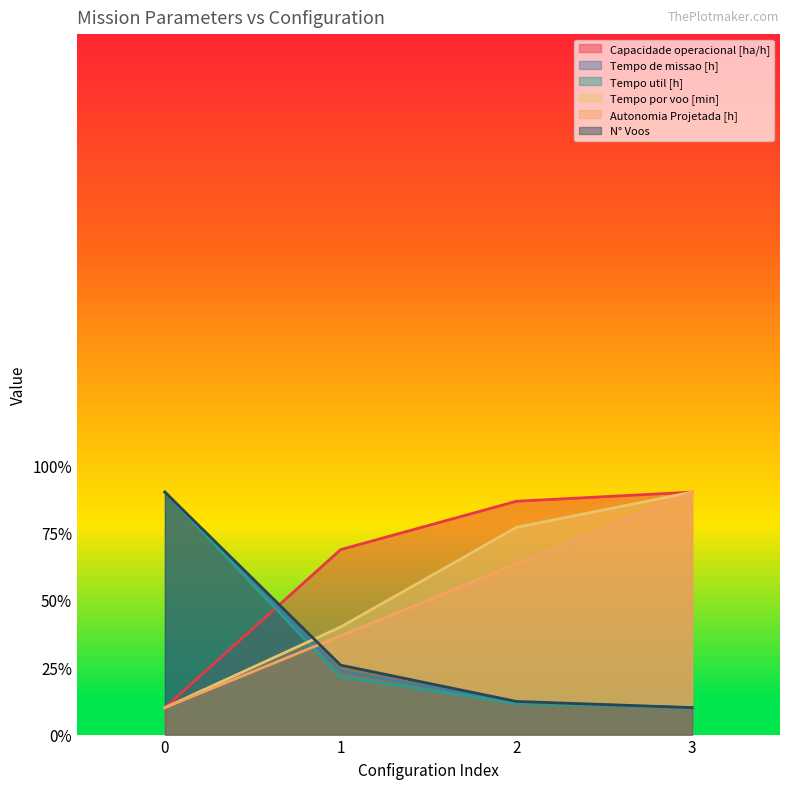

The Capacidade operacional [ha/h] series shows 90.0 at 3. True or false?

True